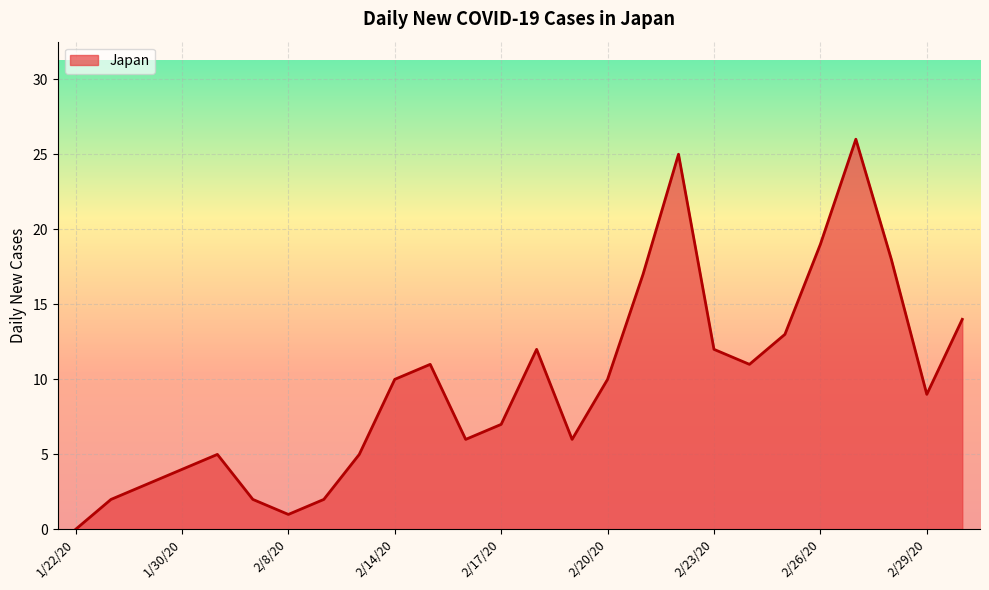

How many positive values are there?

25